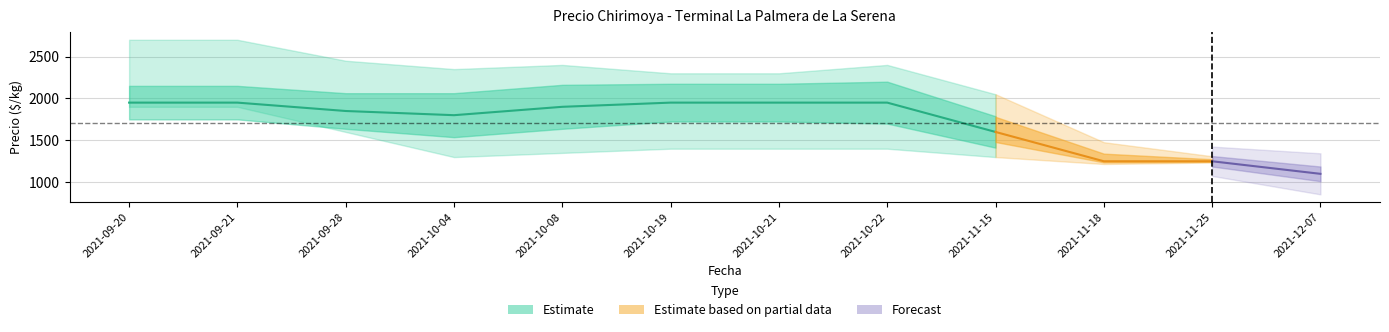

List the labels in order of value, largest first.

2021-09-20, 2021-09-21, 2021-10-19, 2021-10-21, 2021-10-22, 2021-10-08, 2021-09-28, 2021-10-04, 2021-11-15